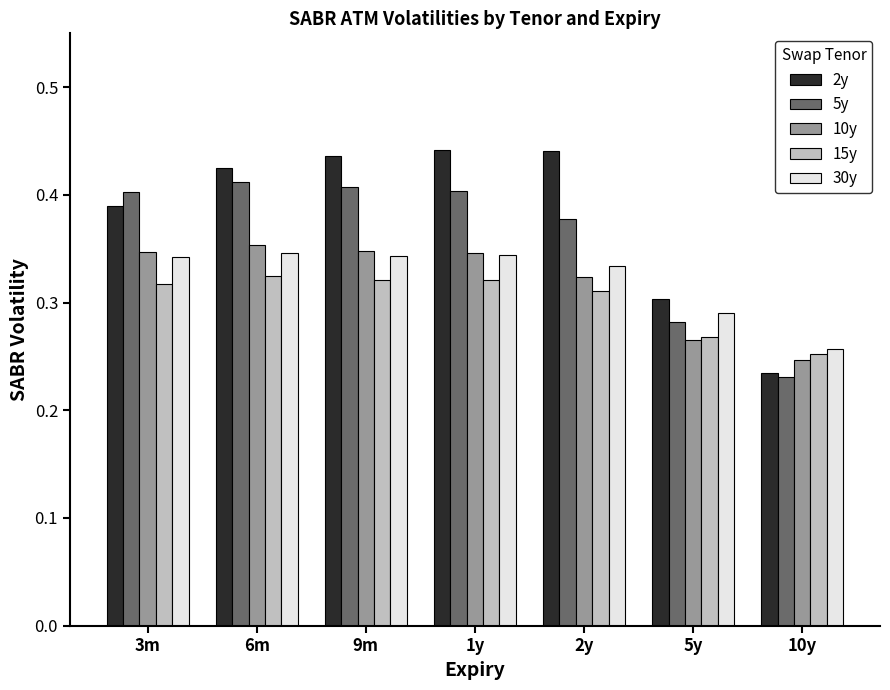

At which label is 30y closest to 0?

10y